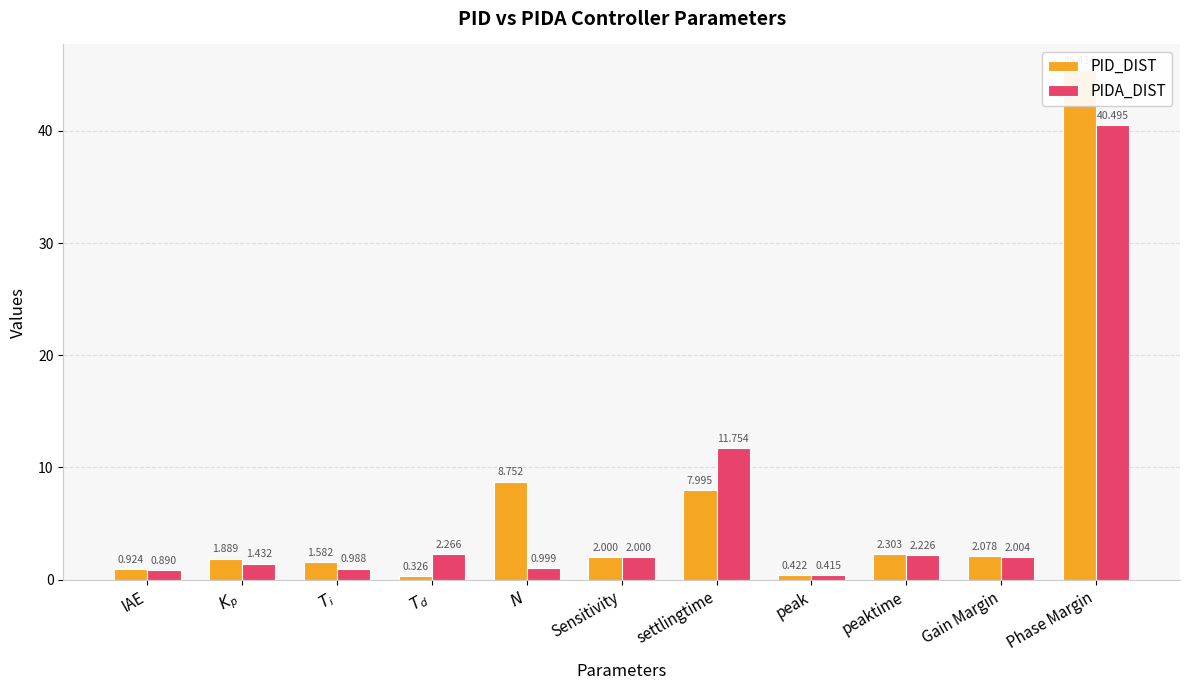

What is the difference between the PID_DIST values at Phase Margin and IAE?

44.5